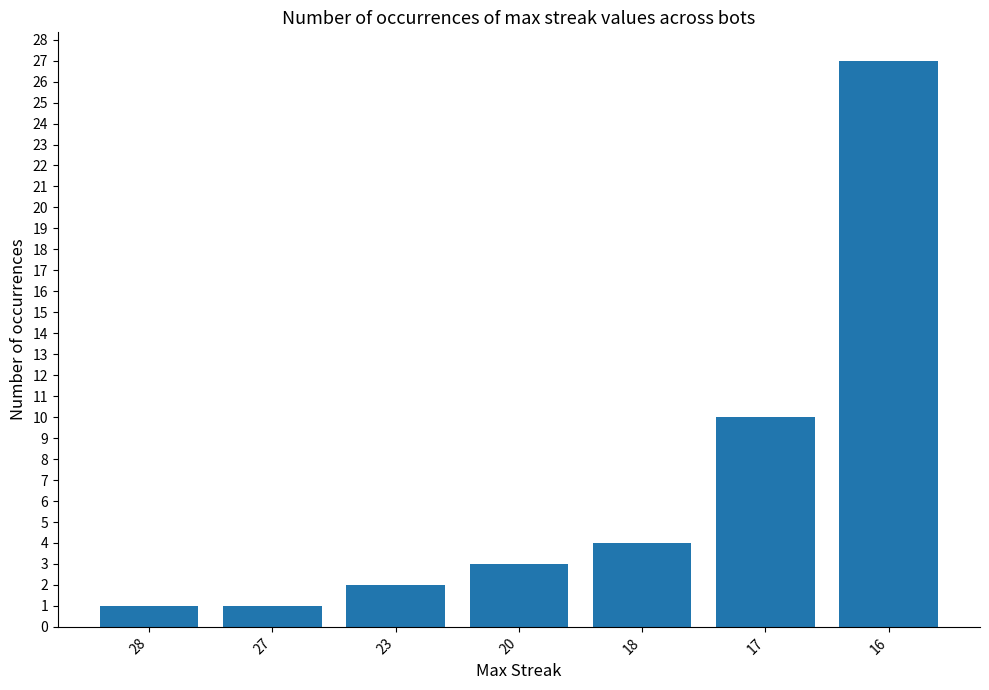

What is the difference between the second highest and minimum values?

9